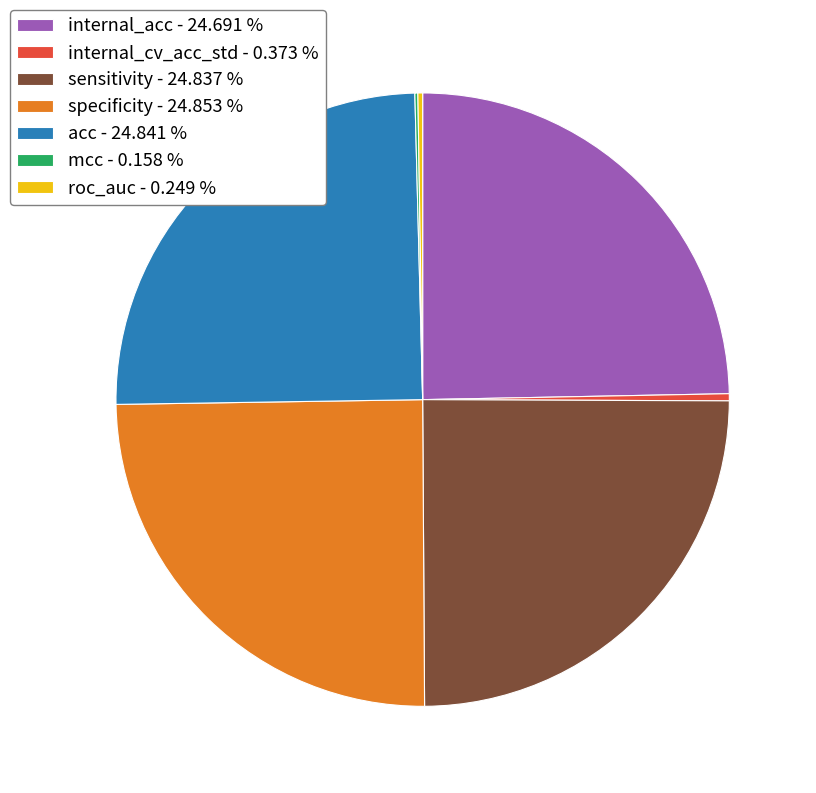

Approximately how many times larger is the value at sensitivity - 24.837 % compared to internal_cv_acc_std - 0.373 %?

66.6